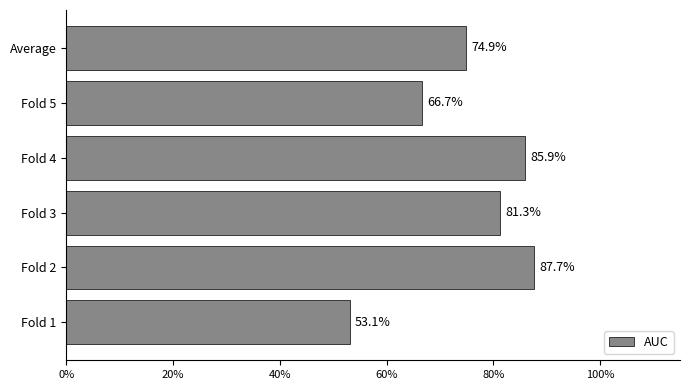

Are the bars horizontal?

Yes